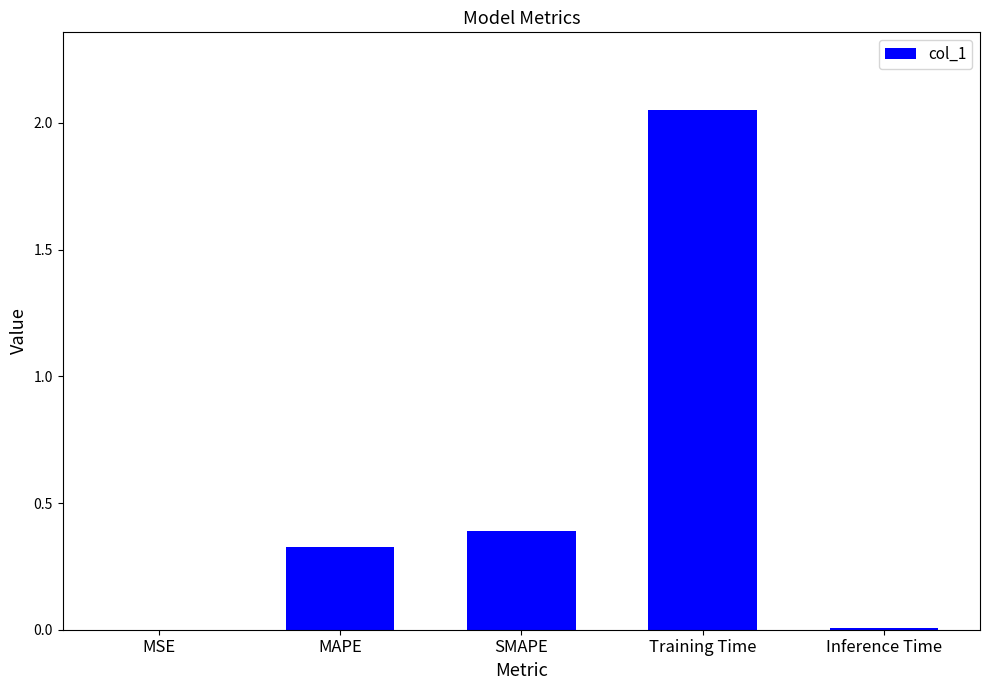

What is the change in value from MAPE to SMAPE?

+0.1